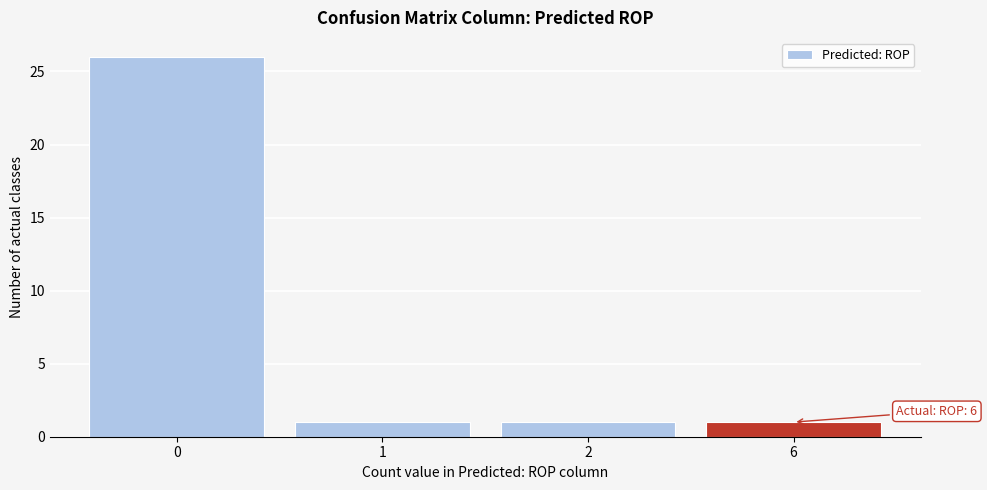

Reading left to right, what are all the values shown in this chart?

26	1	1	1